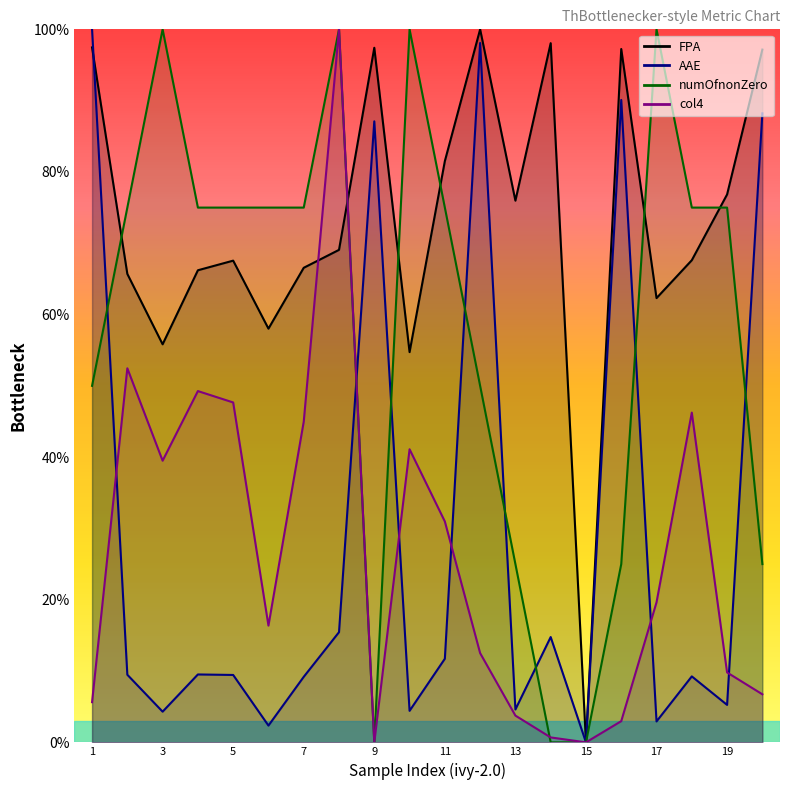

What is the sum of all col4 values?

530.3